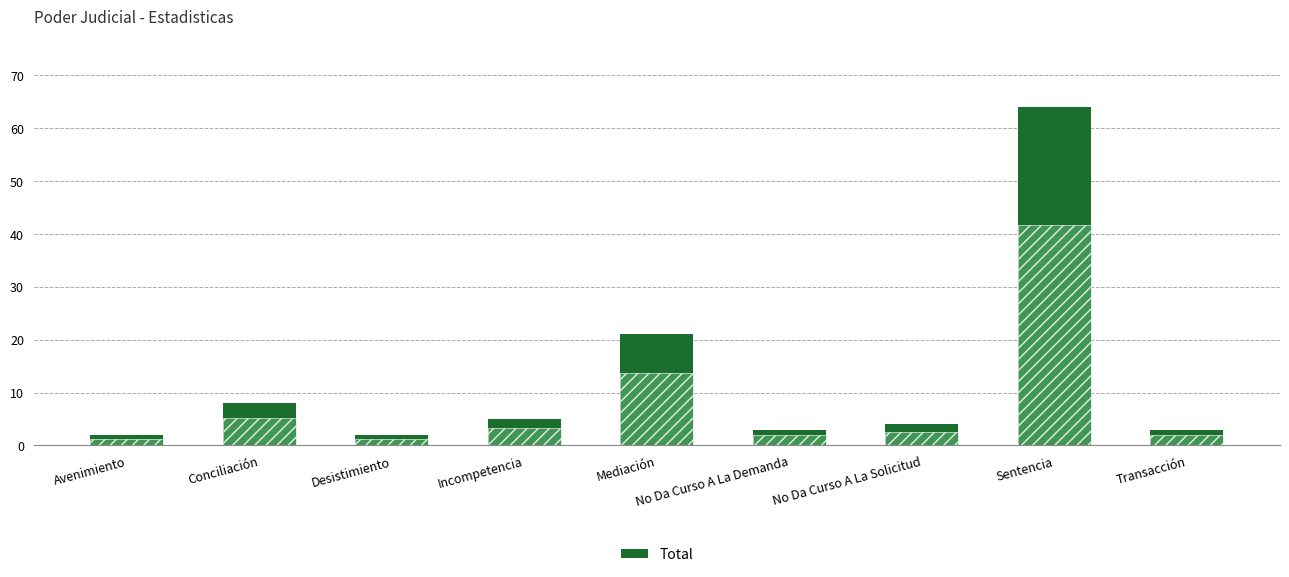

What is the maximum value shown in the chart?

64